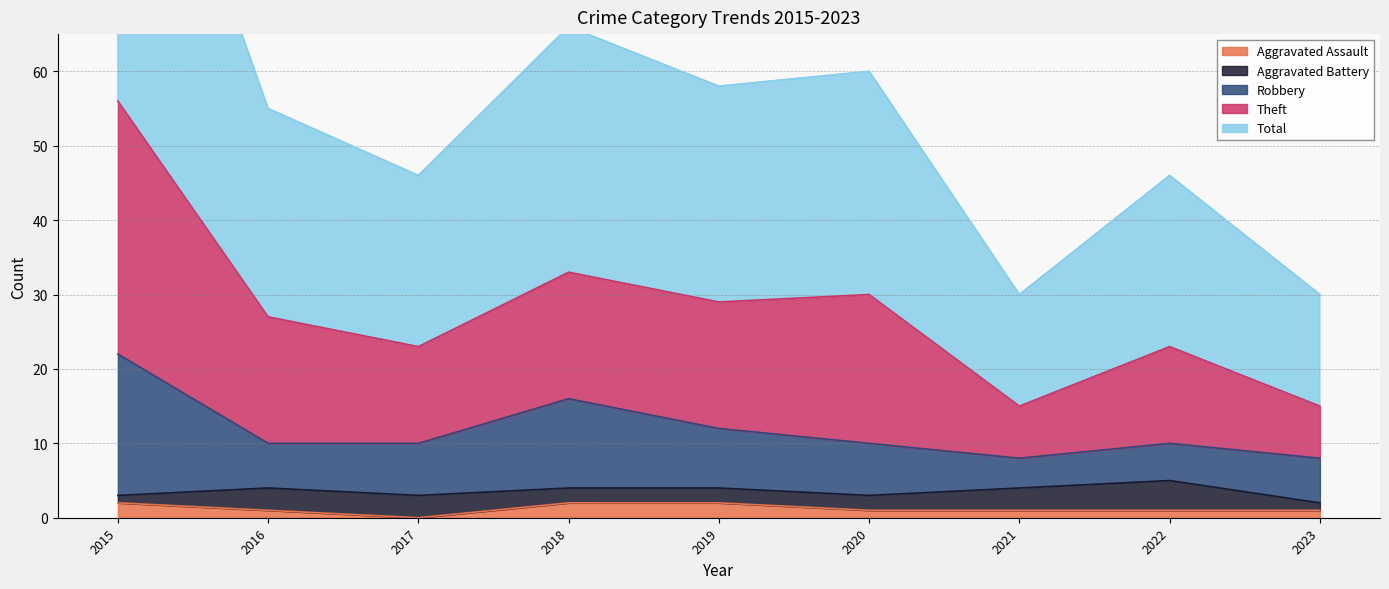

True or false: Aggravated Assault has a value of 0 at 2017.

True